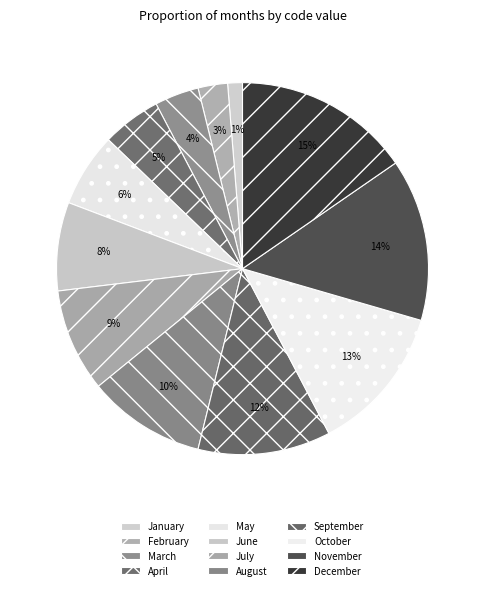

Is it true that April is 13% of the pie?

False